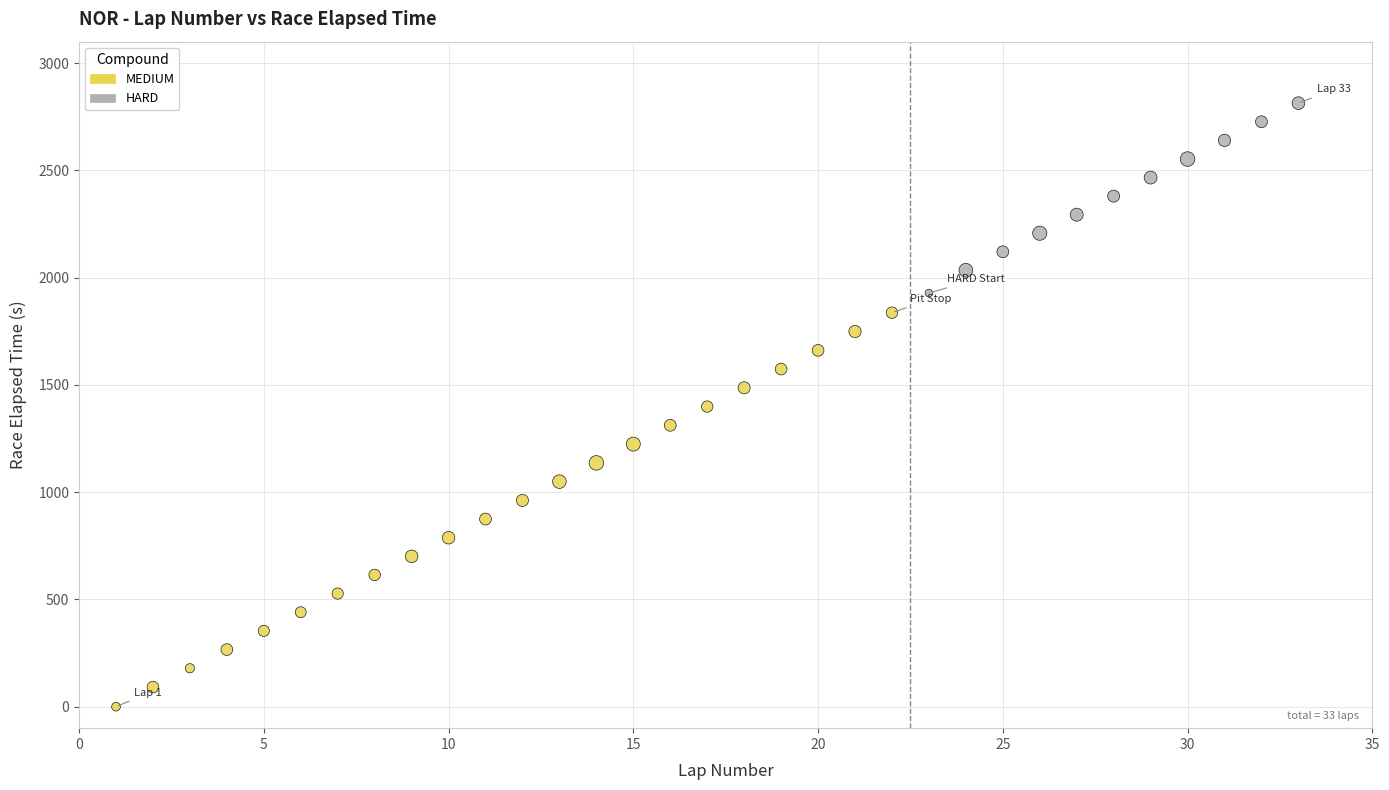

Which series has the widest spread of Y values?

MEDIUM